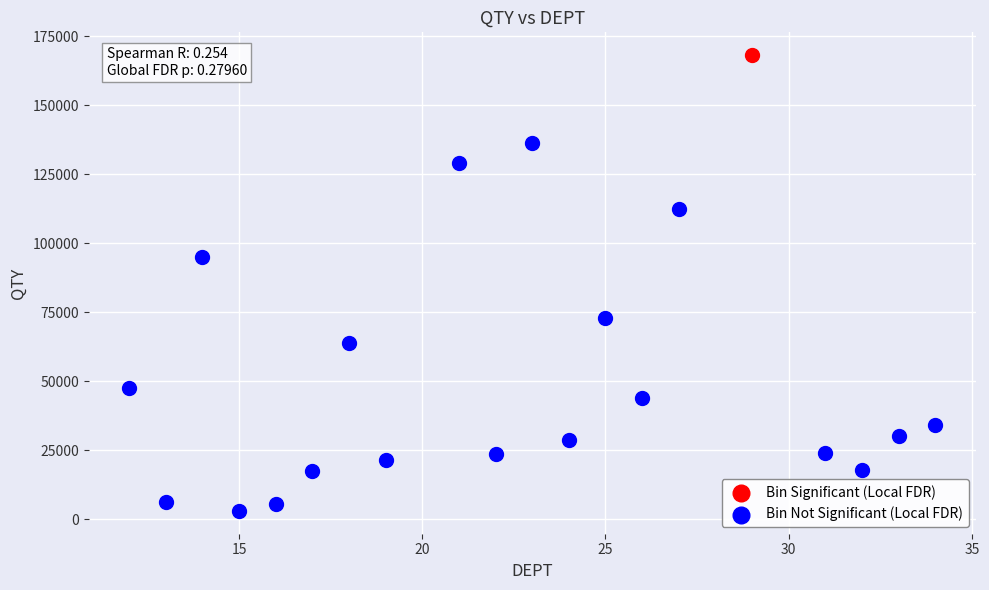

What are all the series names shown in the legend?

Bin Significant (Local FDR), Bin Not Significant (Local FDR)